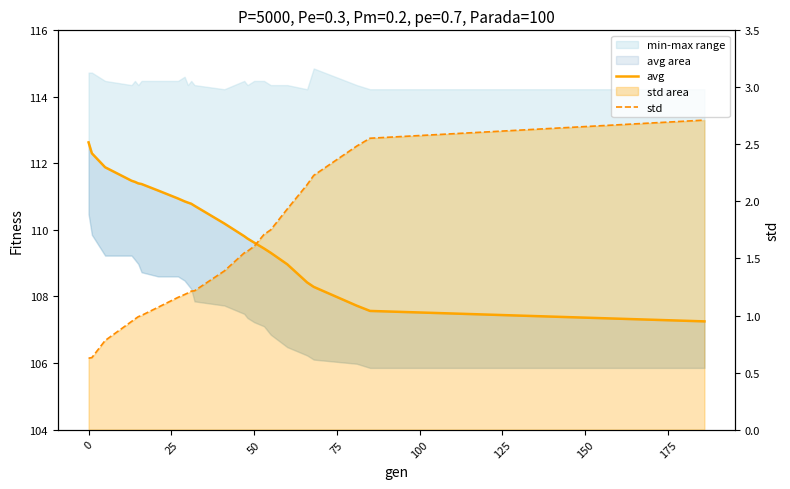

At how many categories does at least one series exceed 22?

25